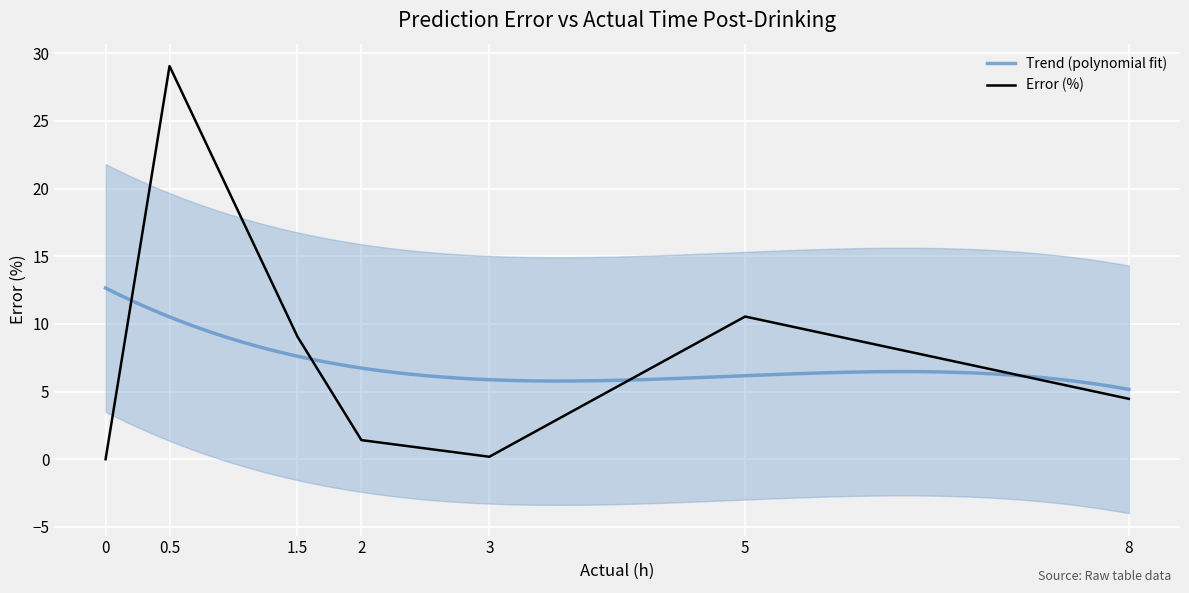

Where is Error (%) nearest to the value 14?

5